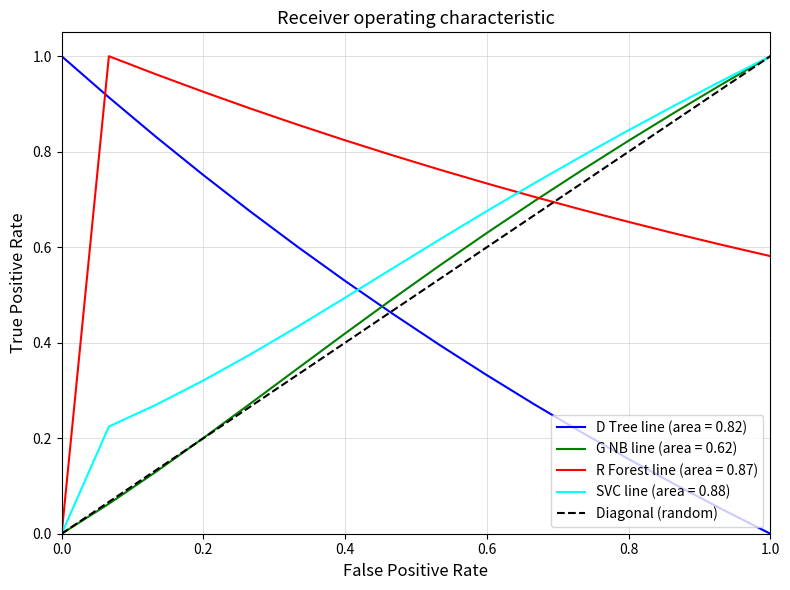

What is the value of the 2nd point from the left?

1